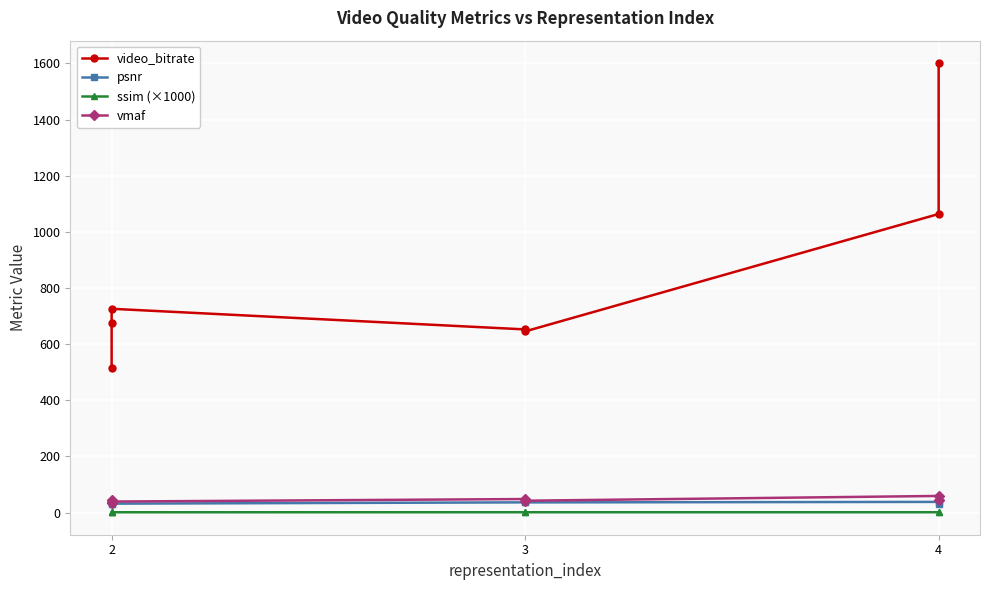

At how many categories does at least one series exceed 176?

7